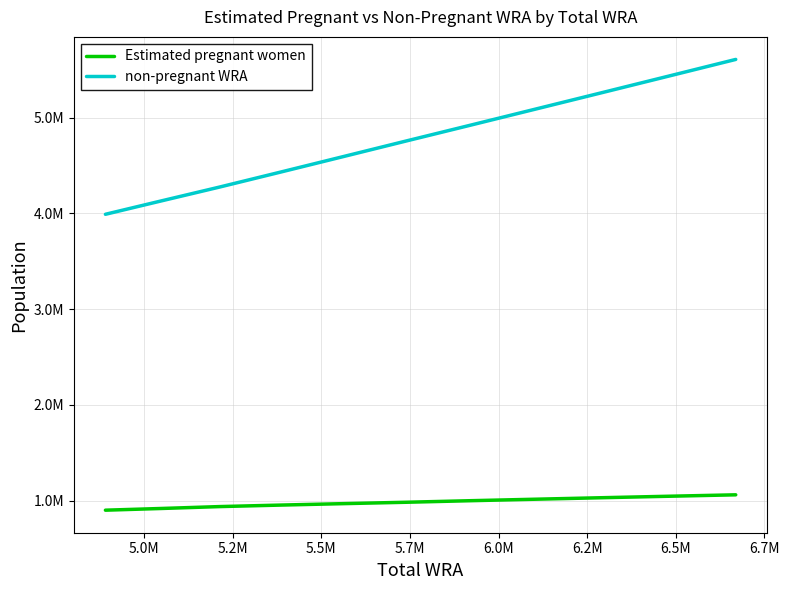

True or false: Estimated pregnant women and non-pregnant WRA cross at least once.

False